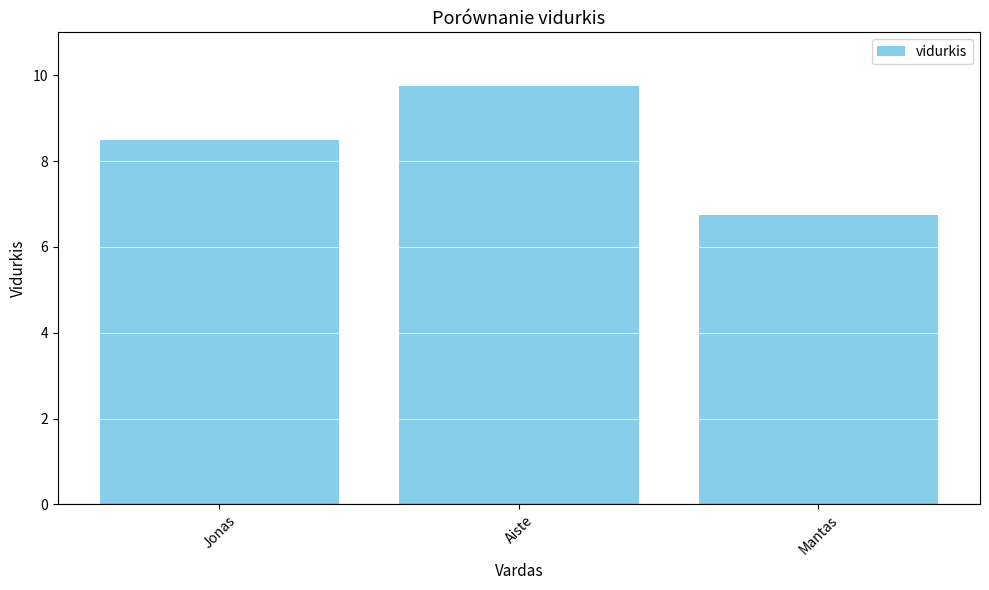

Which category has the lowest value across all series?

Mantas